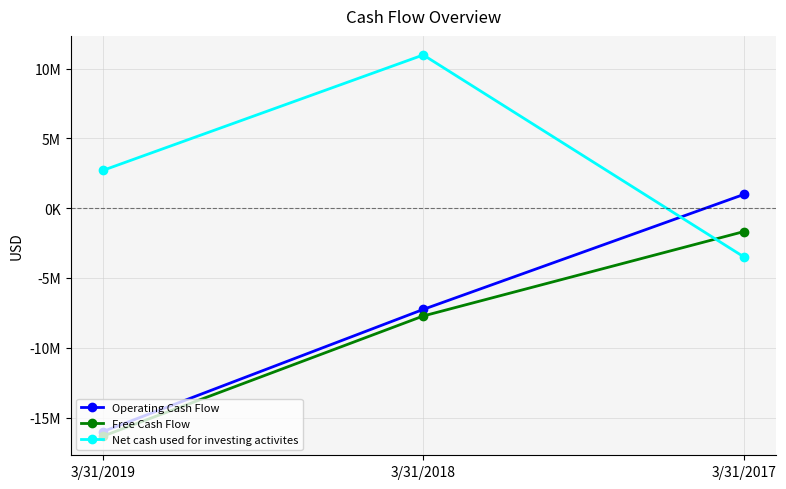

At which label does Net cash used for investing activites first exceed 2709000?

3/31/2018